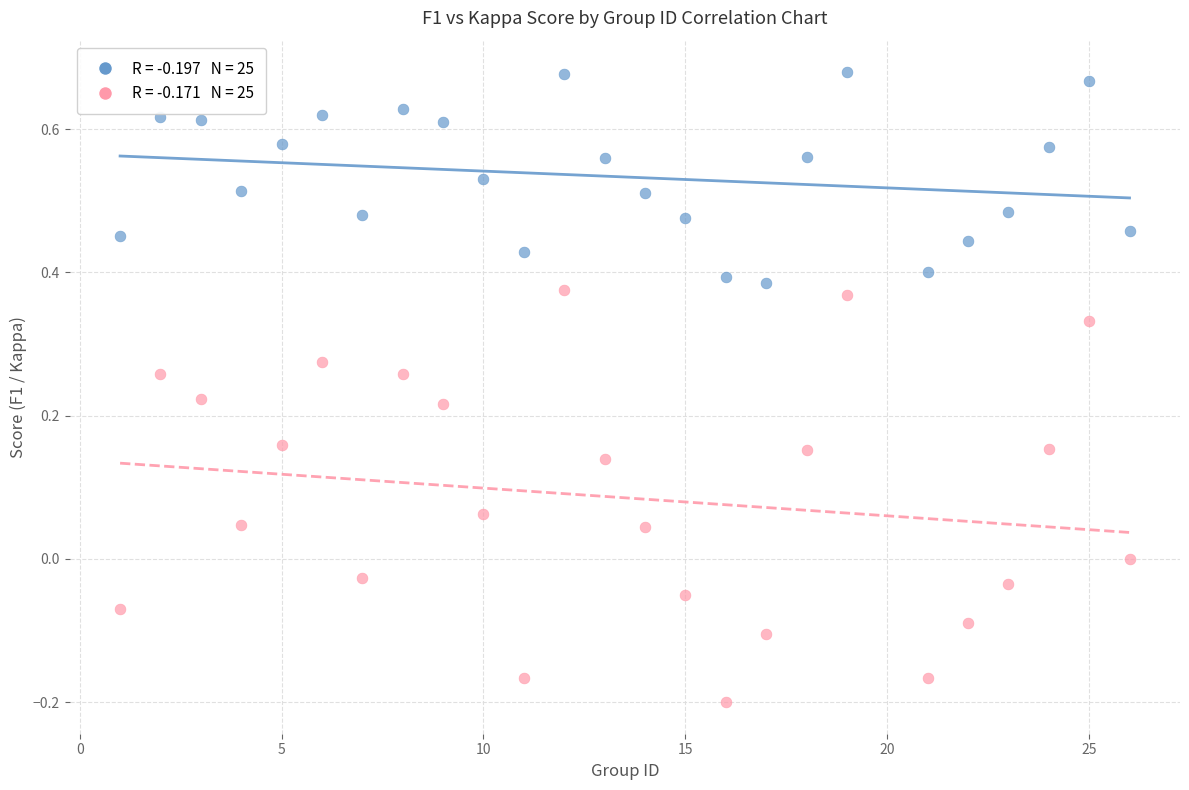

Across all data points, what is the range of Y values (max minus min)?

0.9